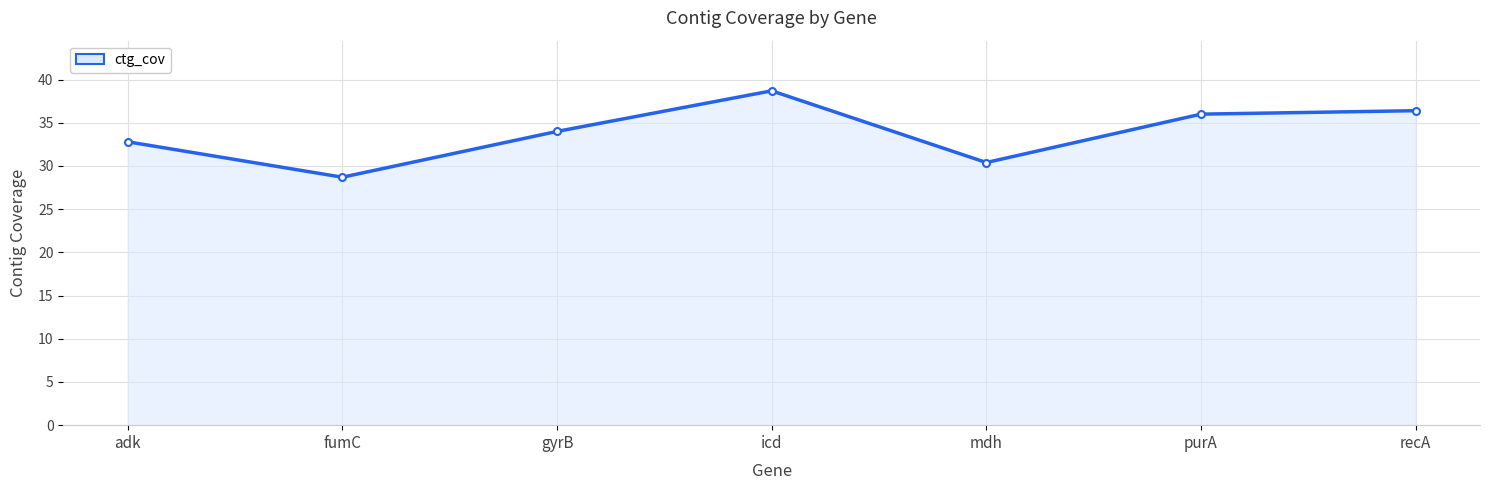

At which category does the data reach its first local valley?

fumC